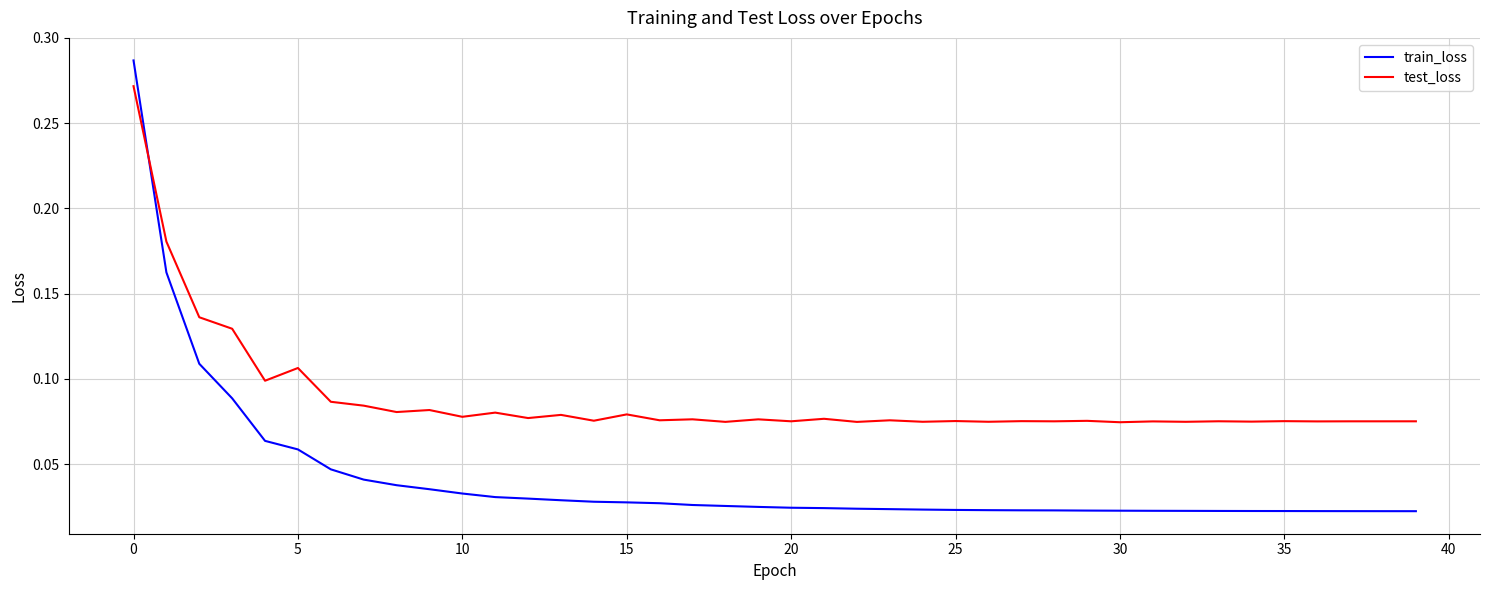

List the series in order of their overall mean, highest first.

test_loss, train_loss